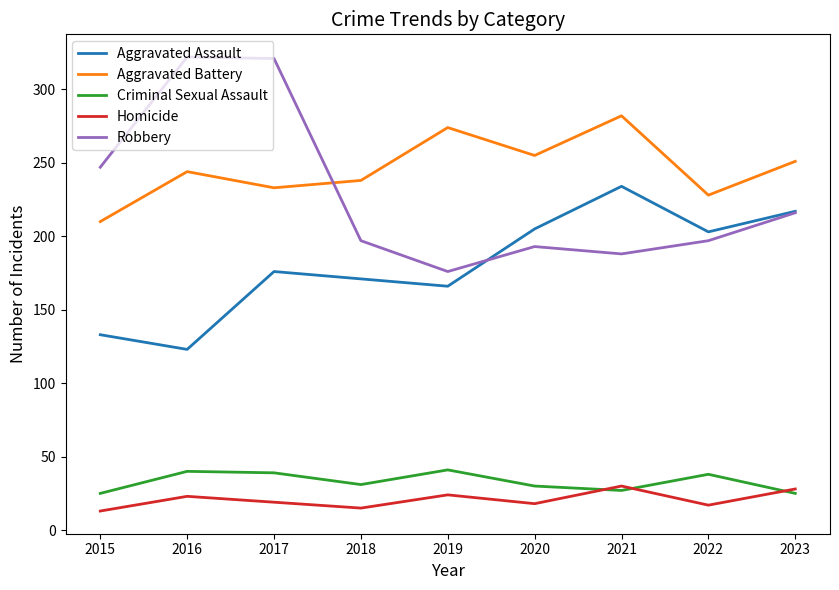

How many times do Robbery and Aggravated Battery cross each other?

1